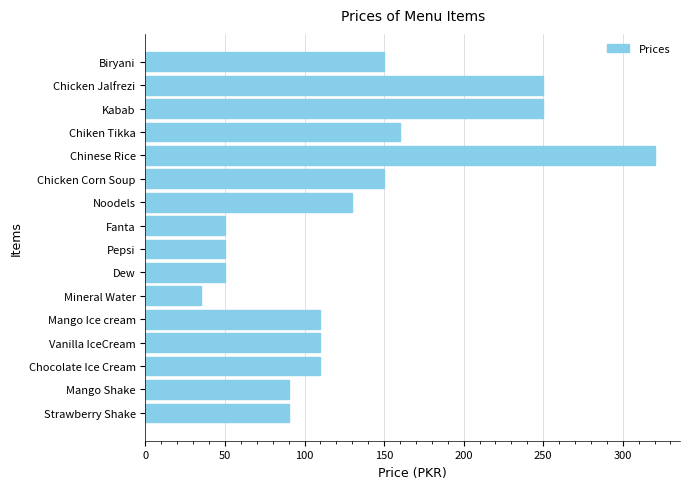

What is the label of the 1st bar from the bottom?

Strawberry Shake